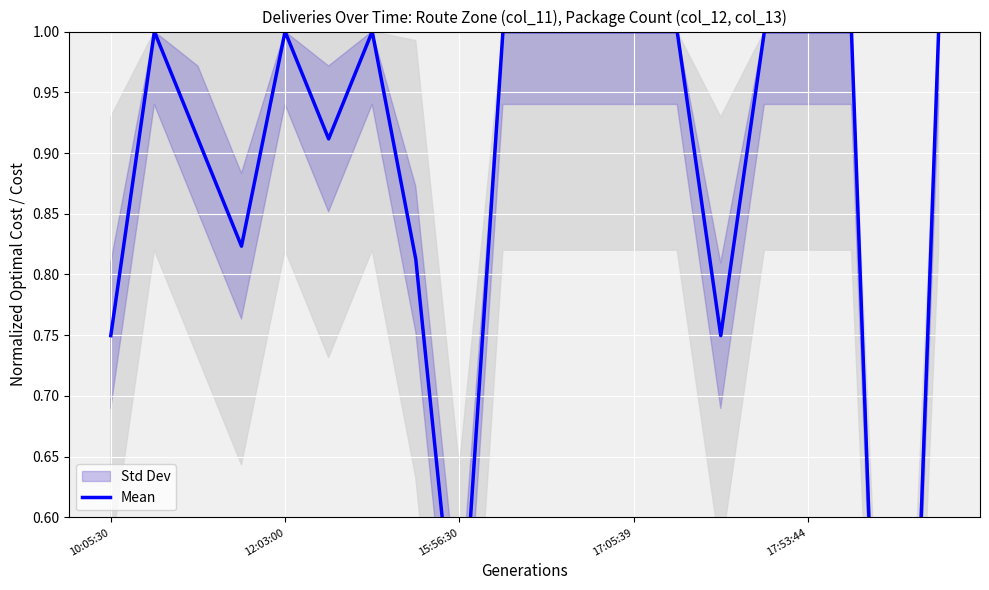

How many points are lower than both their immediate neighbors (excluding endpoints)?

5